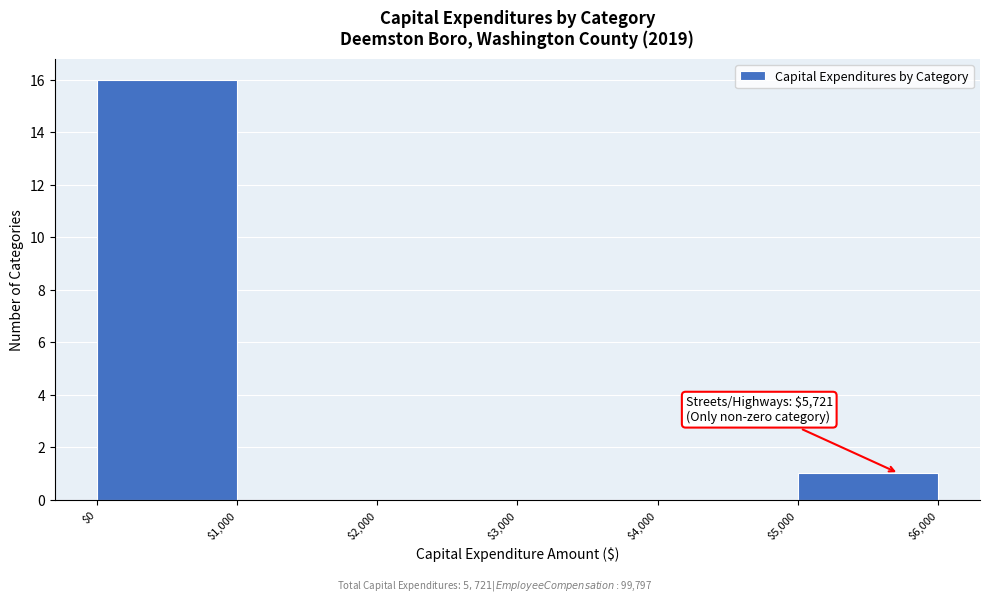

Over which range of the x-axis is the bar tallest?

$0 to $1,000